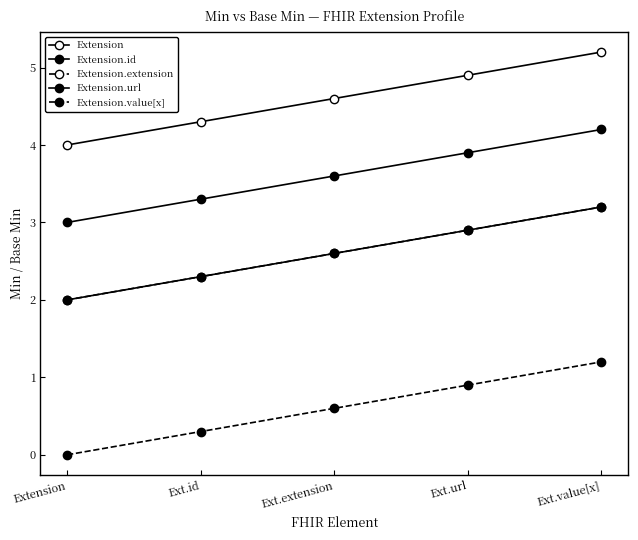

True or false: Extension.value[x] and Extension intersect in this chart.

False